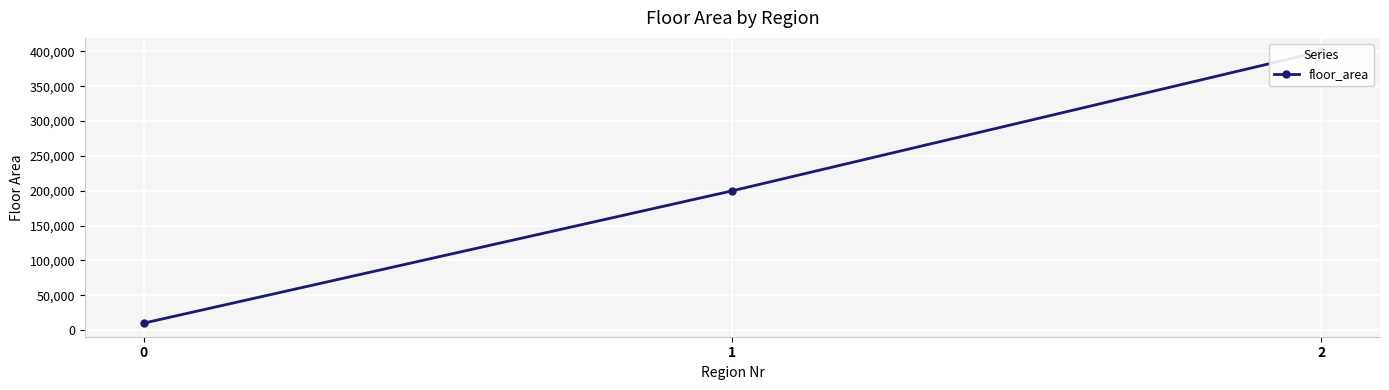

Read the value at 2, to the nearest 50.

400000